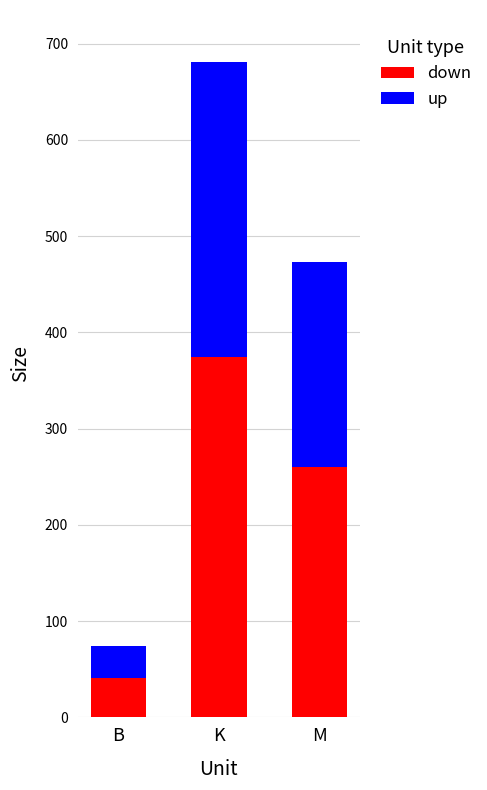

At which label does up first exceed 260?

K